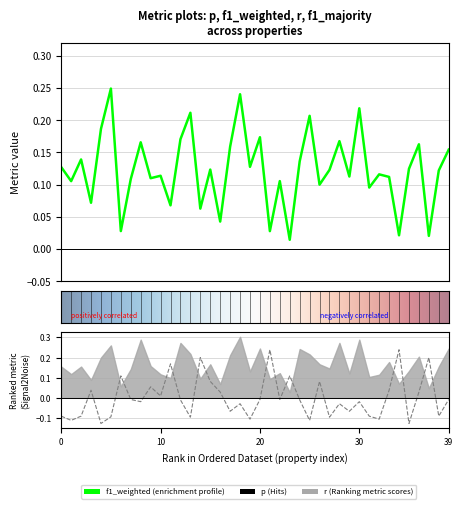

Which series ends up on top after the final intersection of f1_majority and f1_weighted?

f1_weighted